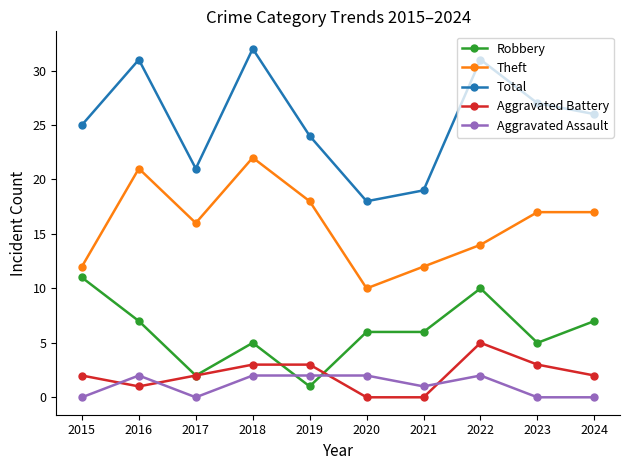

In Total, how many points are lower than both neighbors (excluding endpoints)?

2